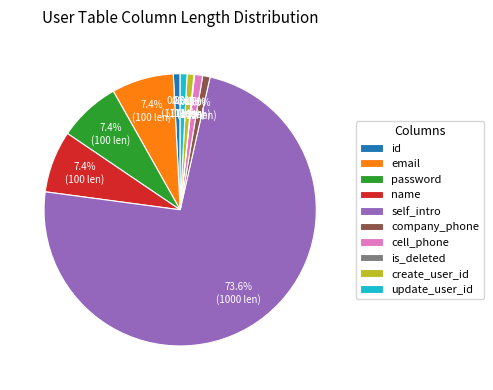

True or false: create_user_id accounts for 1% of the total.

True